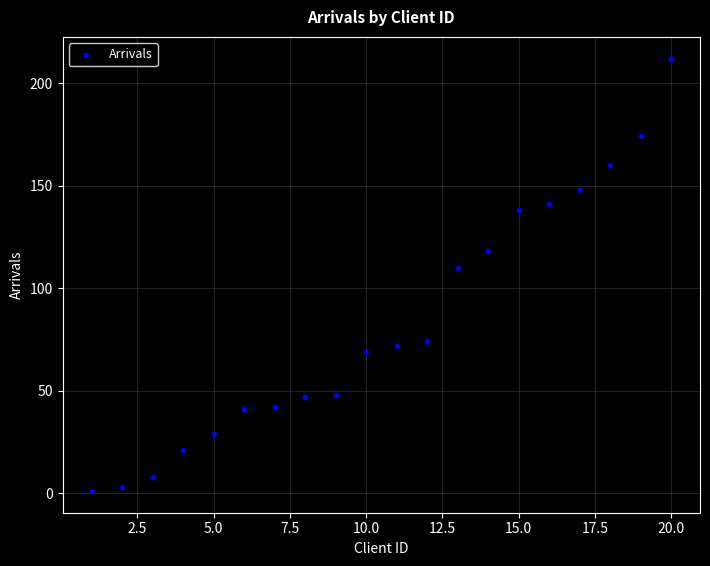

What Y value in the scatter plot is closest to 106?

110